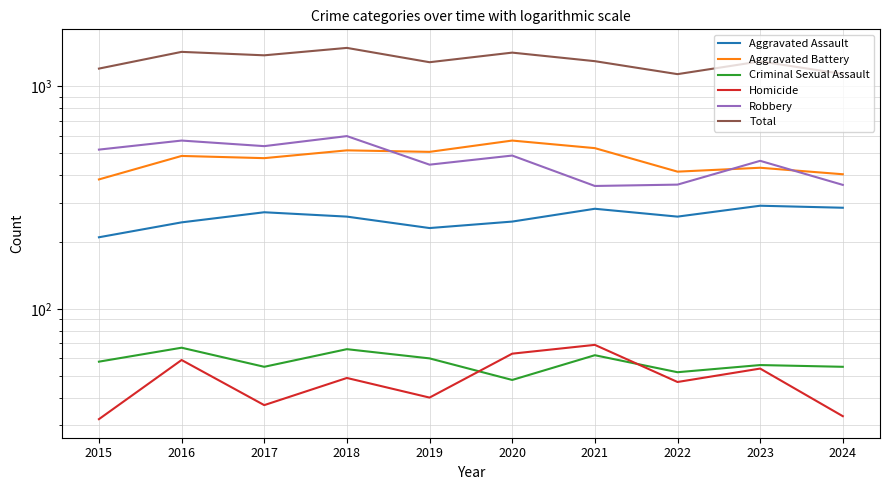

Which has a higher value, 2021 or 2018?

2021